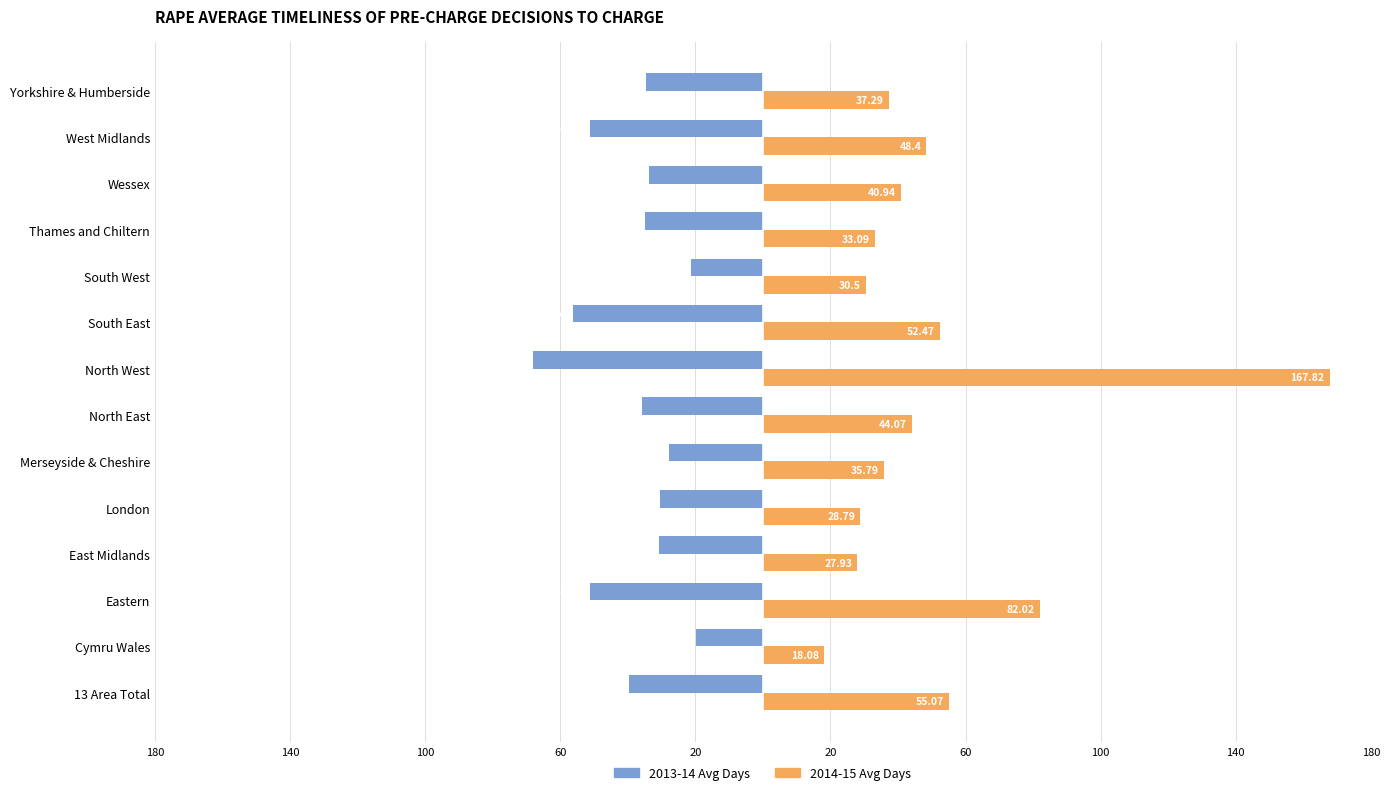

What are all the series names shown in the legend?

2013-14 Avg Days, 2014-15 Avg Days